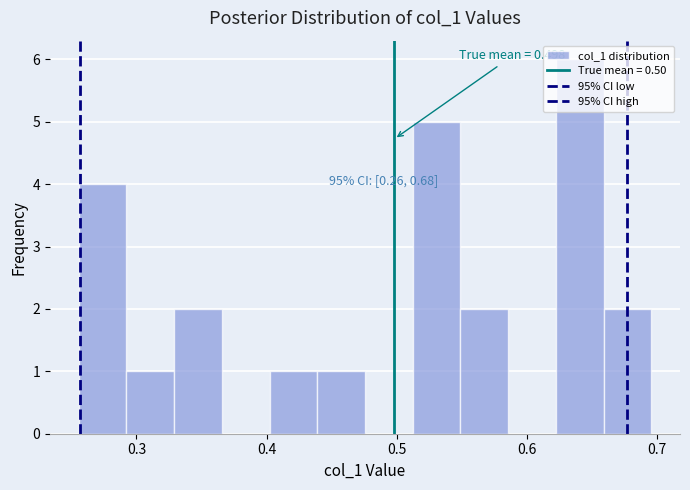

Around what value on the x-axis is the tallest bar? Give the approximate position of its centre, as read against the axis.

0.64